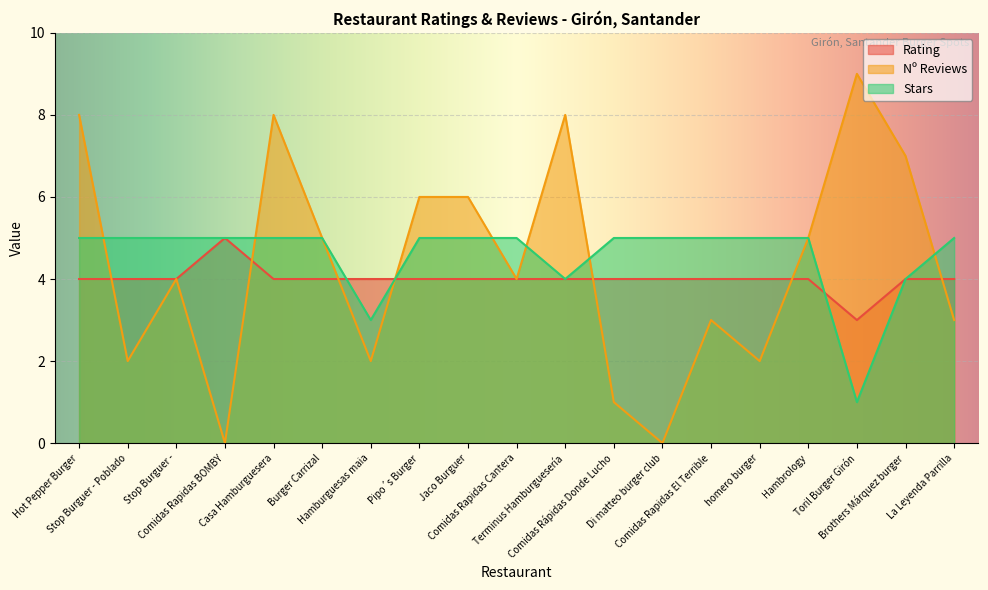

Reading right to left, extract all data points from this chart.

Rating: 4	4	3	4	4	4	4	4	4	4	4	4	4	4	4	5	4	4	4
Nº Reviews: 3	7	9	5	2	3	0	1	8	4	6	6	2	5	8	0	4	2	8
Stars: 5	4	1	5	5	5	5	5	4	5	5	5	3	5	5	5	5	5	5